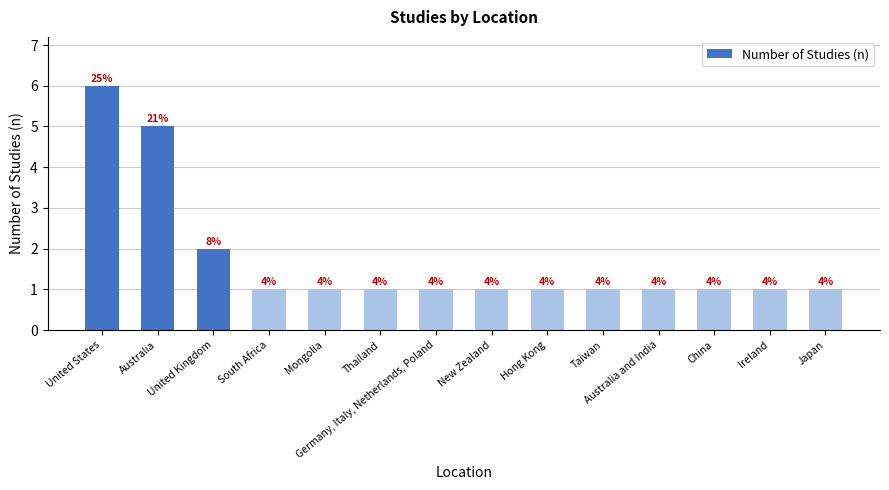

What is the label of the 14th bar from the right?

United States